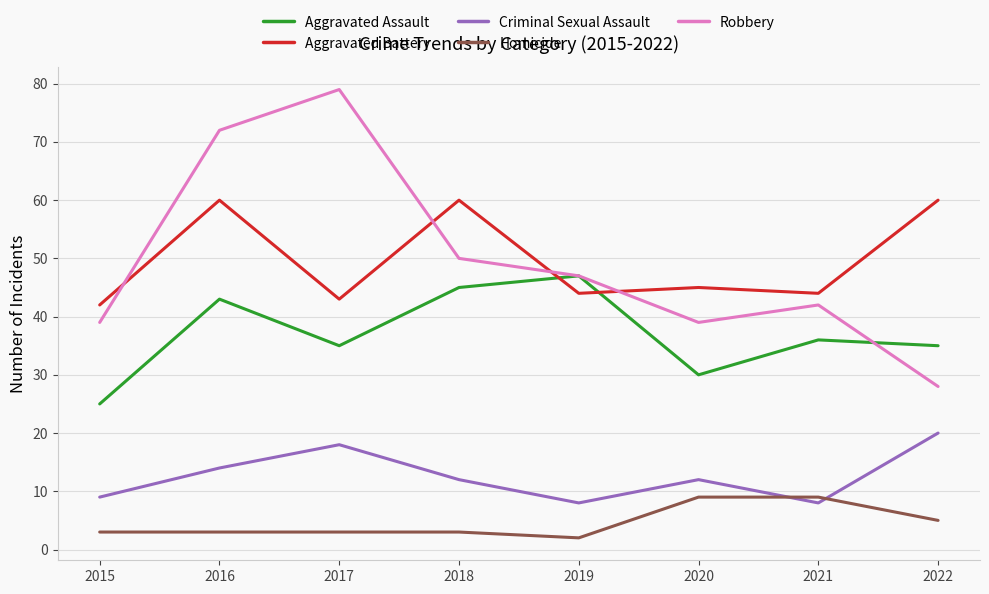

What is the difference between the Criminal Sexual Assault values at 2019 and 2015?

1